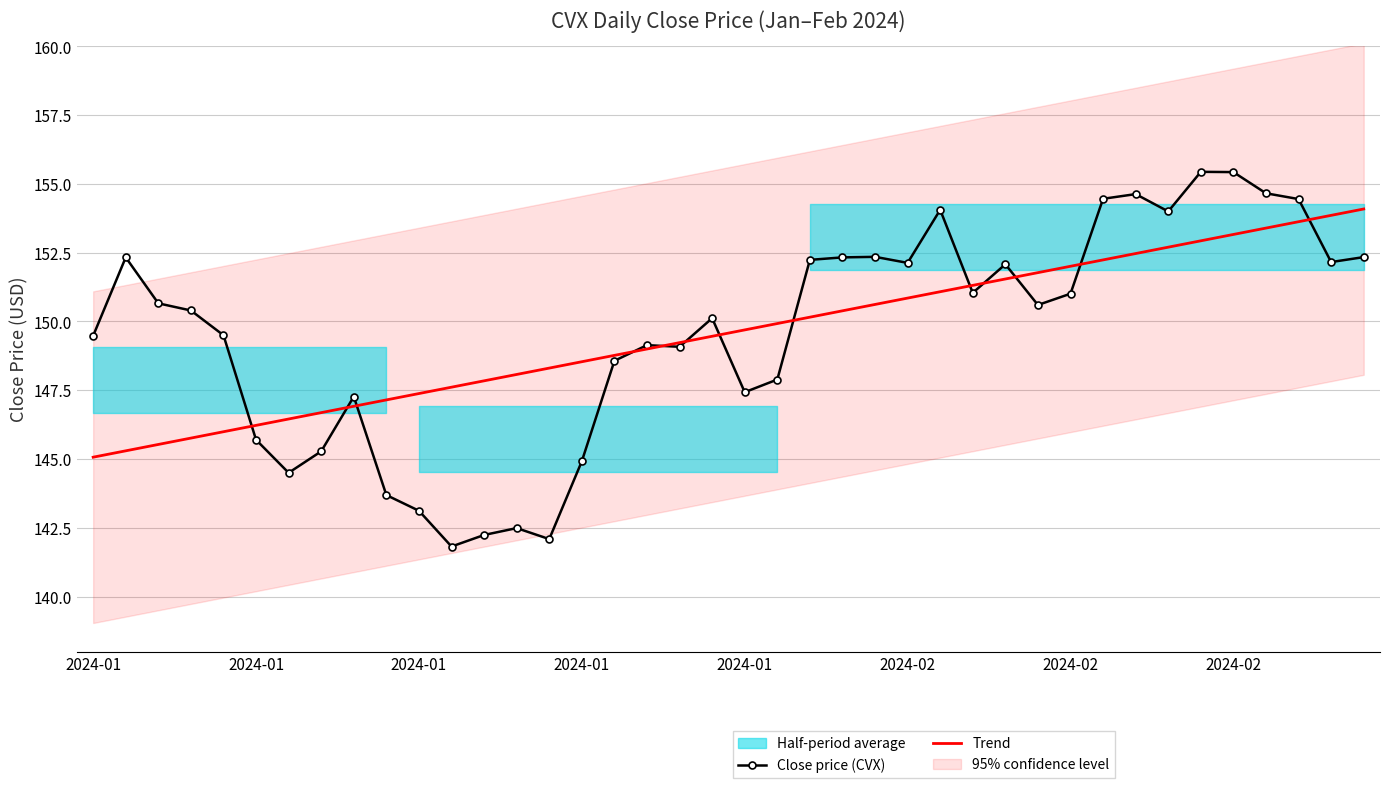

What is the value of the Trend point at the 35th from the left?

152.9